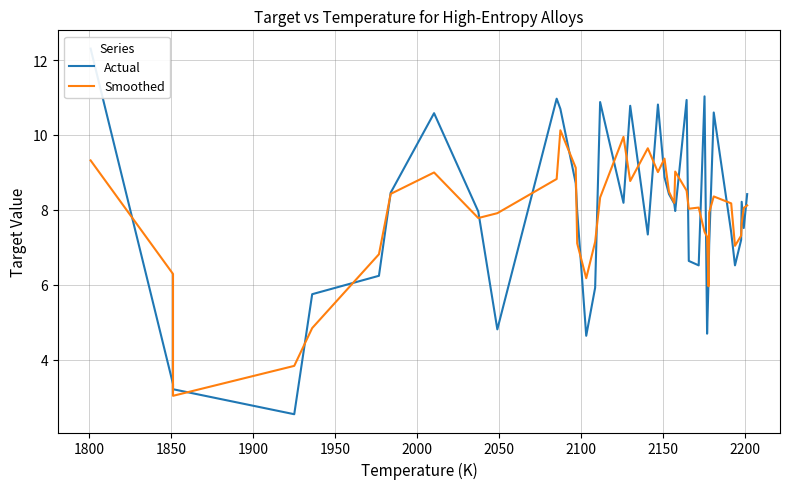

List the series in order of their peak value, highest first.

Actual, Smoothed